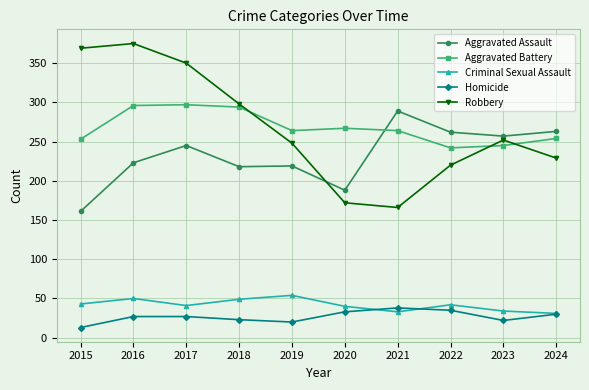

How many data points does each series have?

10